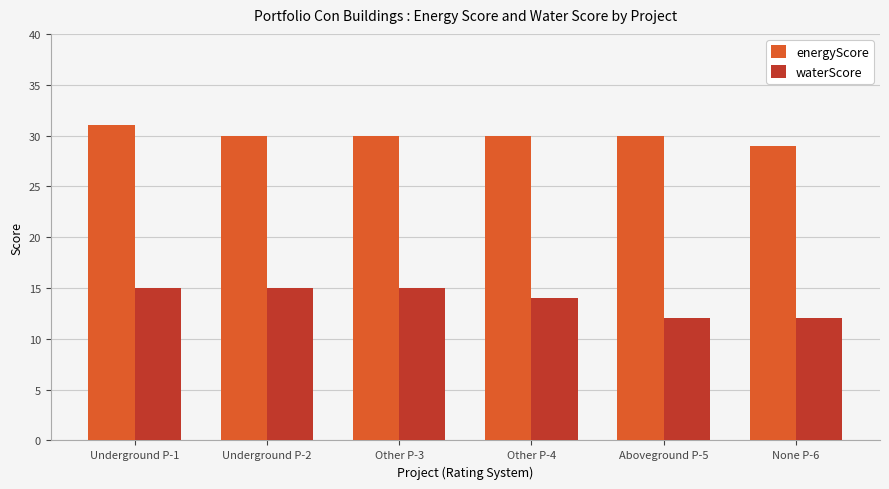

At which label does energyScore first exceed 30?

Underground P-1